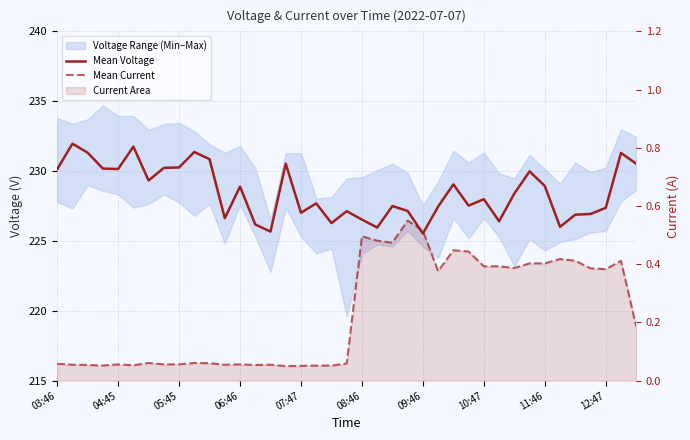

Does the chart have visible grid lines?

Yes